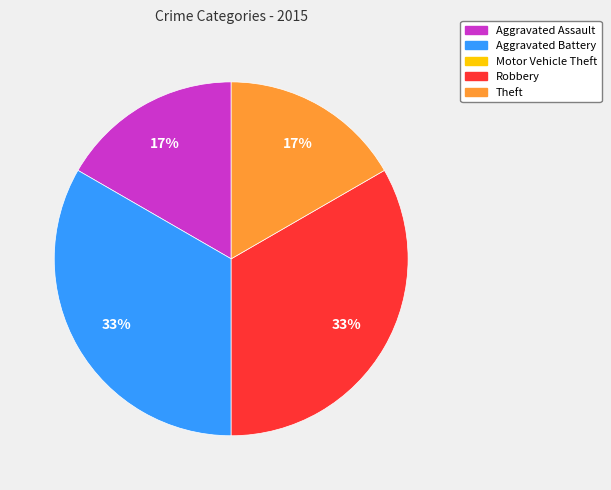

To the nearest percent, what is the average slice percentage?

25%